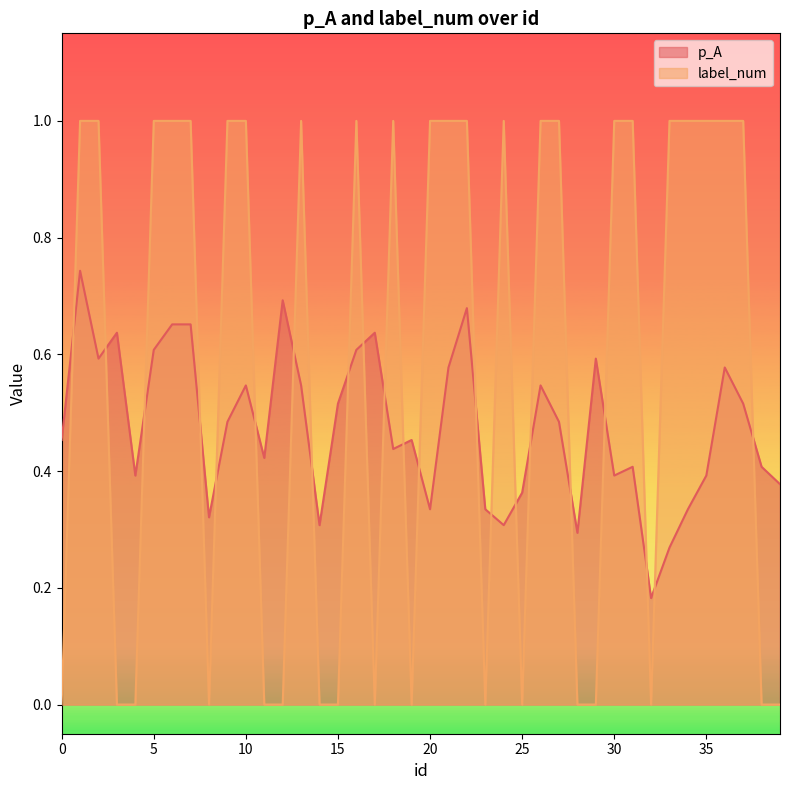

At which category is the sum across all series the highest?

1